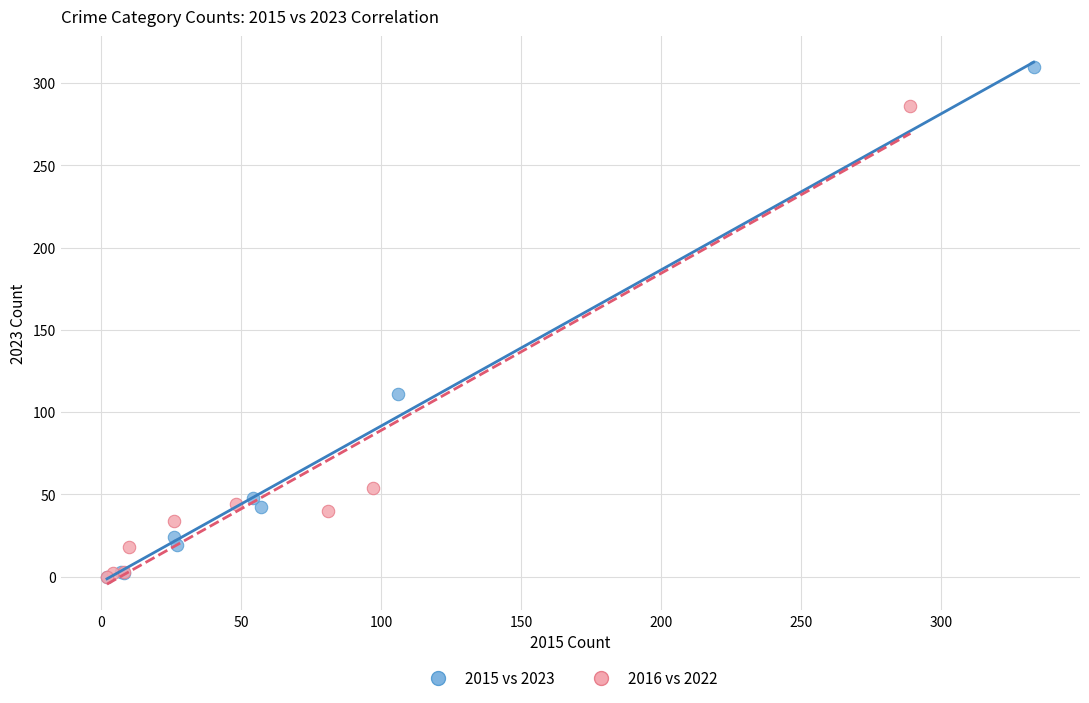

Which series reaches the maximum Y coordinate?

2015 vs 2023